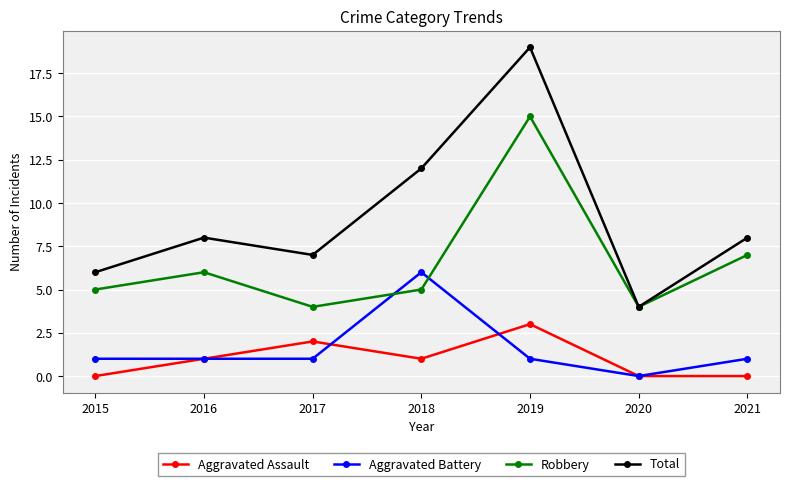

Where is the first local minimum for Robbery?

2017